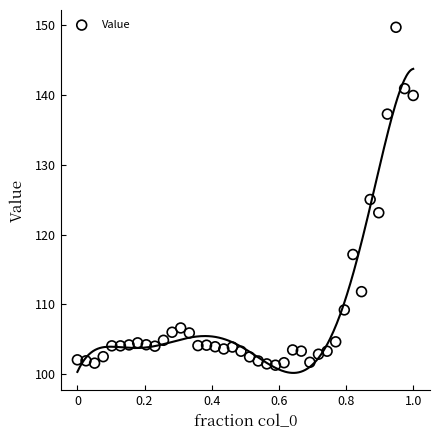

What is the range of X values (max minus min)?

1.0